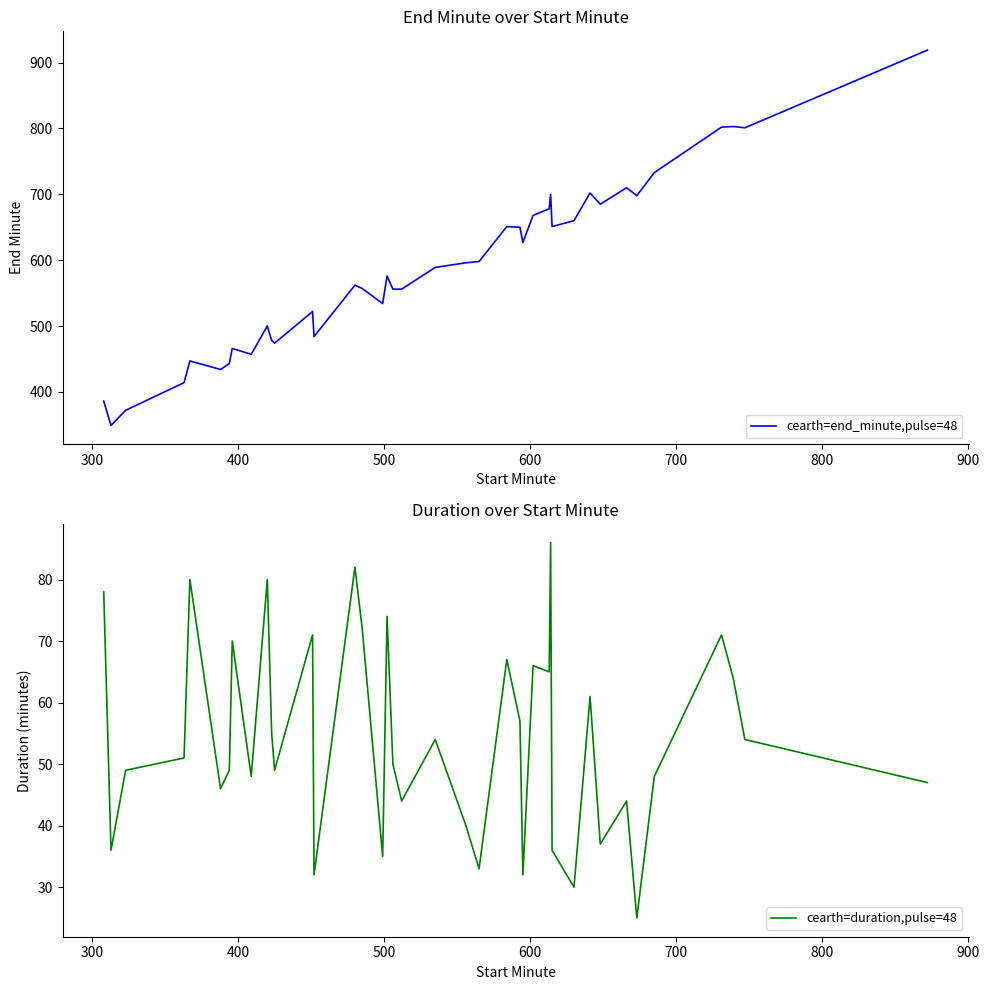

What is the minimum value for cearth=end_minute,pulse=48?

349